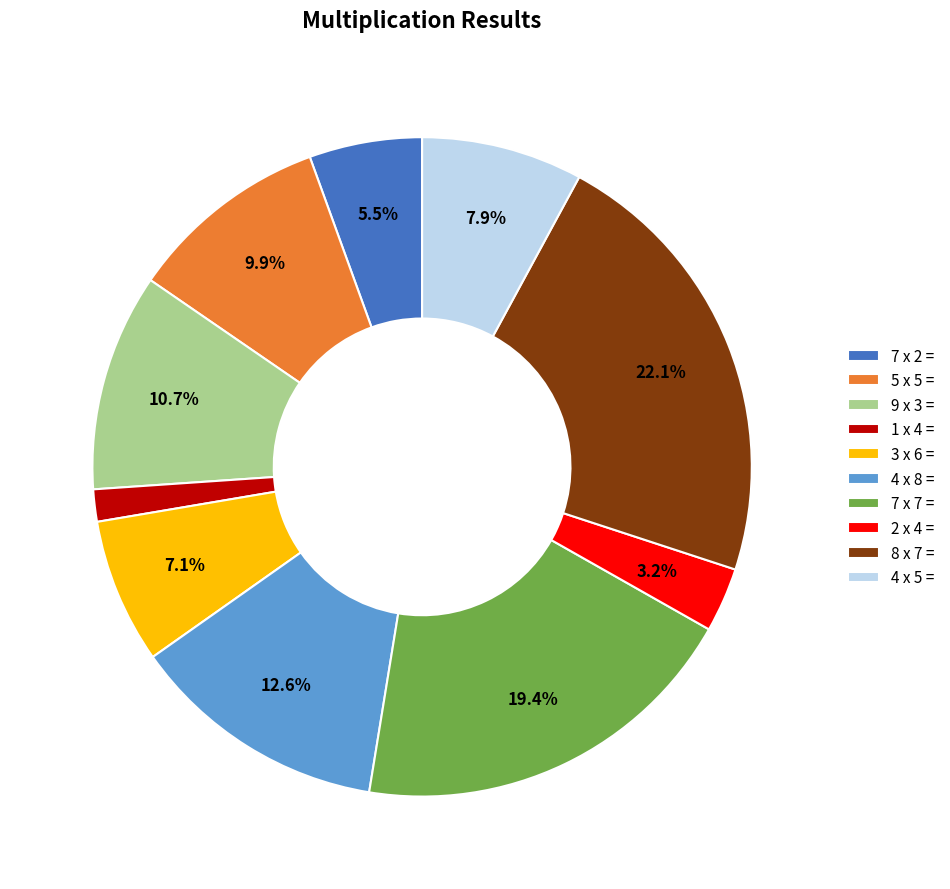

How many segments does this pie chart have?

10